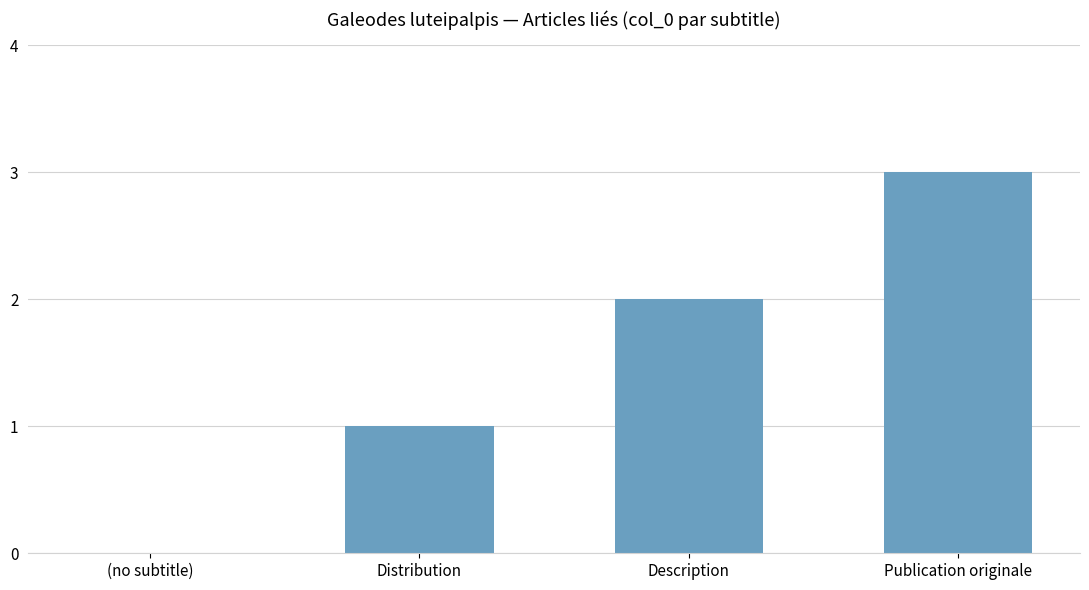

Is it true that the value at Distribution is 1?

True